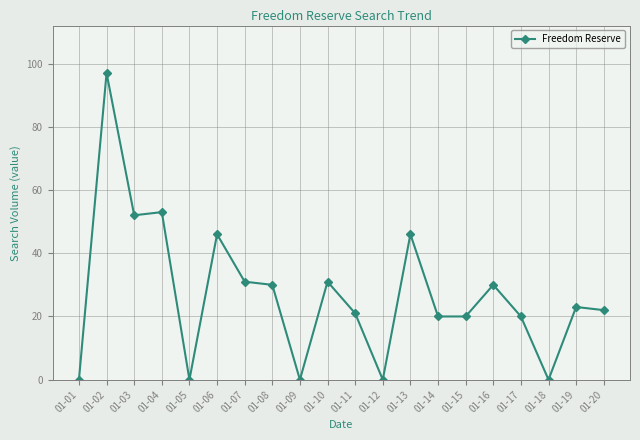

Reading right to left, transcribe all the data shown in this chart.

22	23	0	20	30	20	20	46	0	21	31	0	30	31	46	0	53	52	97	0